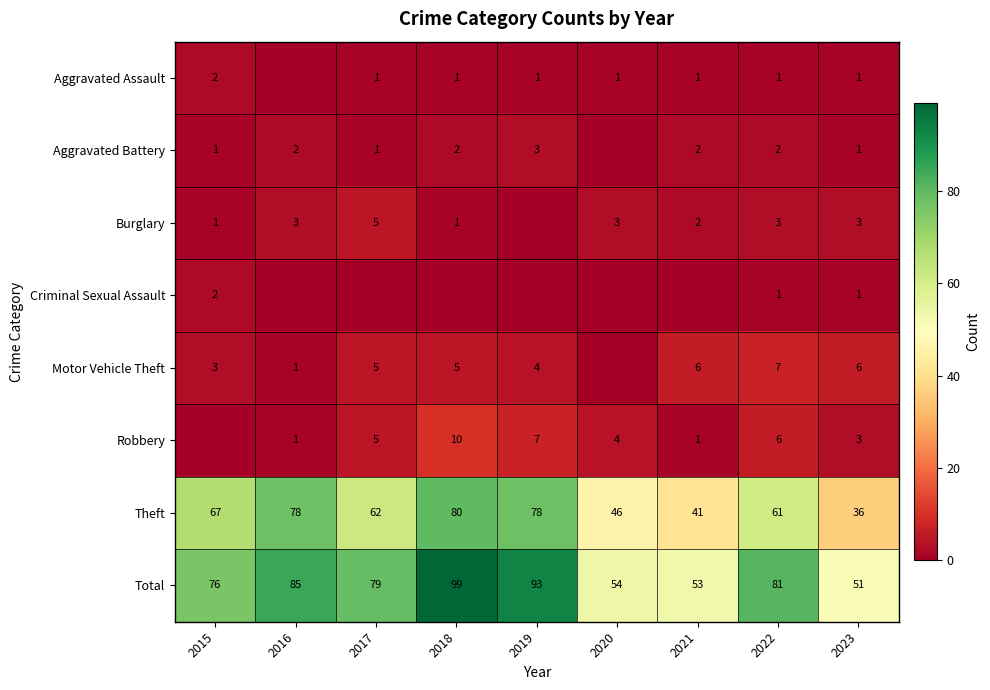

Rank the categories by Total value from highest to lowest.

2018, 2019, 2016, 2022, 2017, 2015, 2020, 2021, 2023